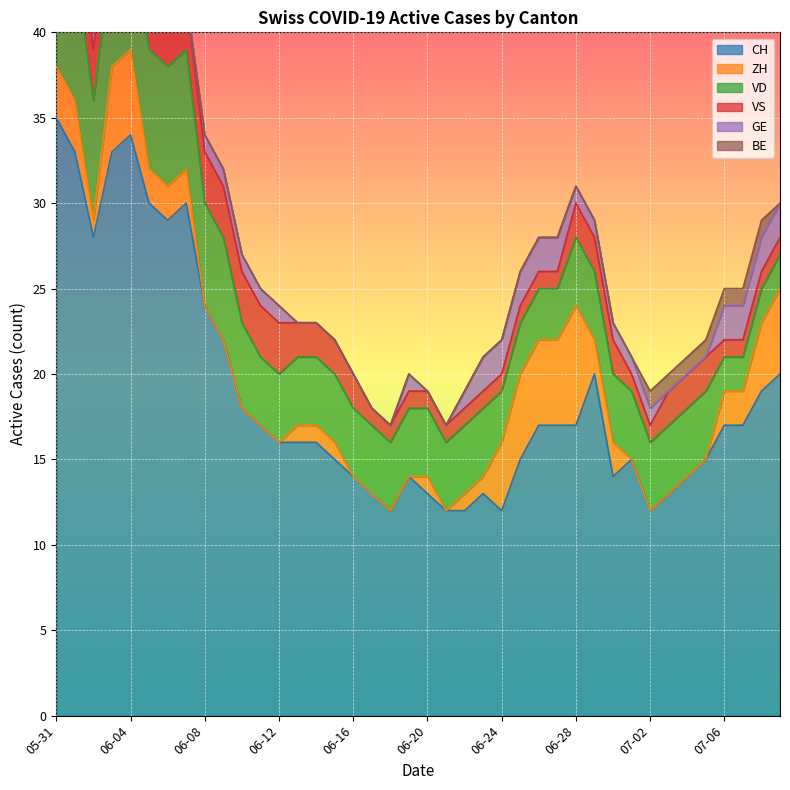

What is the average value of the GE series?

1